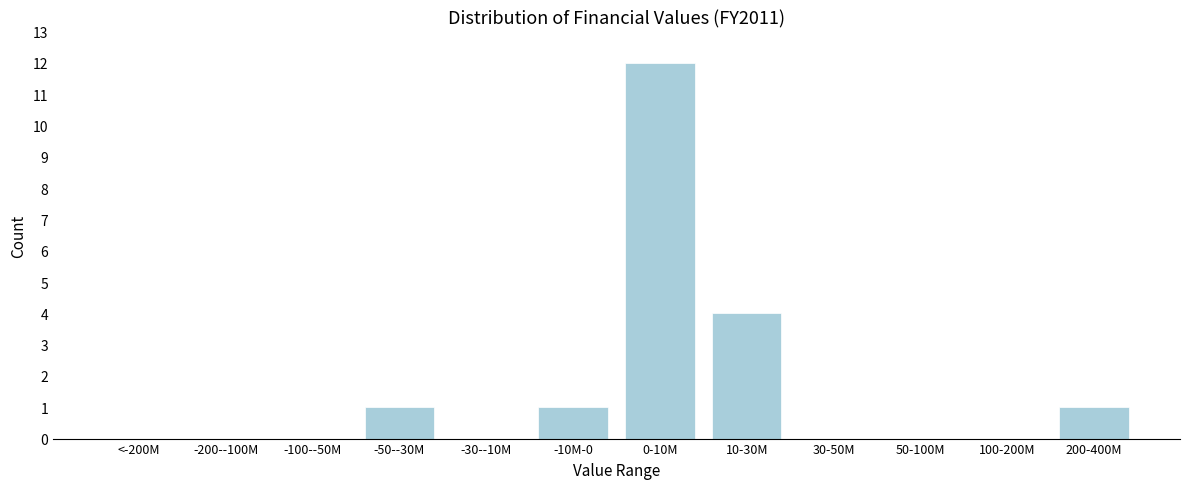

Reading right to left, extract all data points from this chart.

200-400M=1	100-200M=0	50-100M=0	30-50M=0	10-30M=4	0-10M=12	-10M-0=1	-30--10M=0	-50--30M=1	-100--50M=0	-200--100M=0	<-200M=0